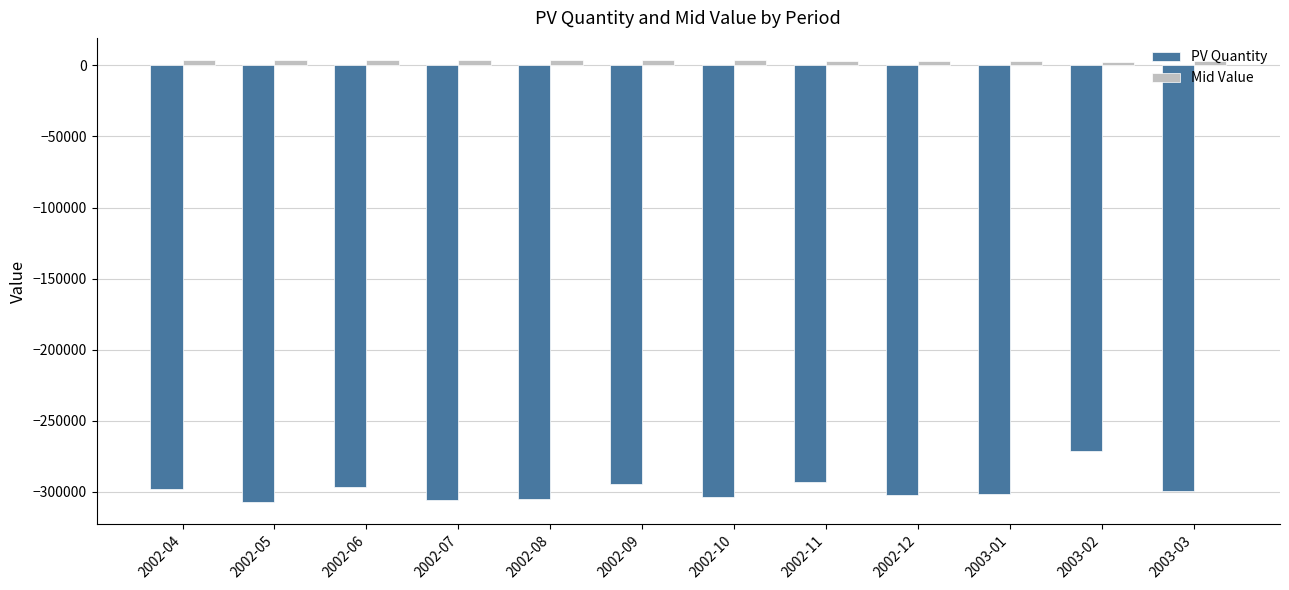

What is the total value across all series at 2002-11?

-290331.9